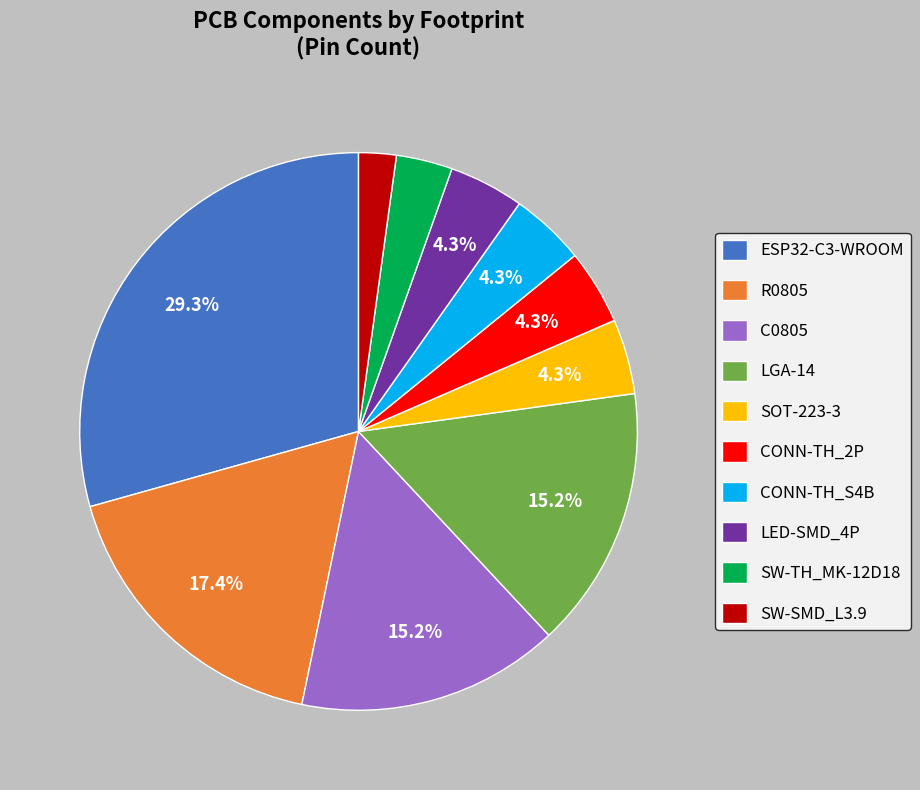

Count the number of slices in the pie.

10